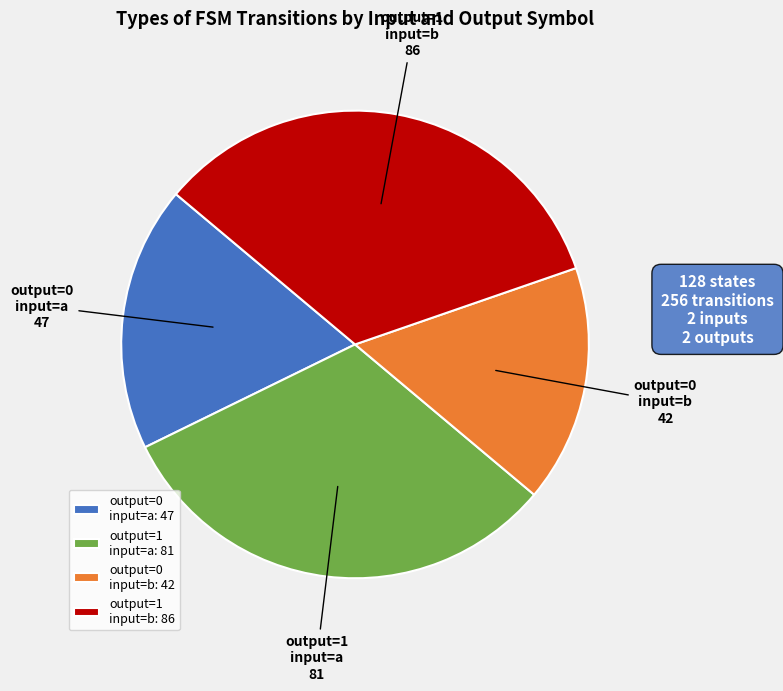

True or false: output=1 input=a accounts for 43% of the total.

False